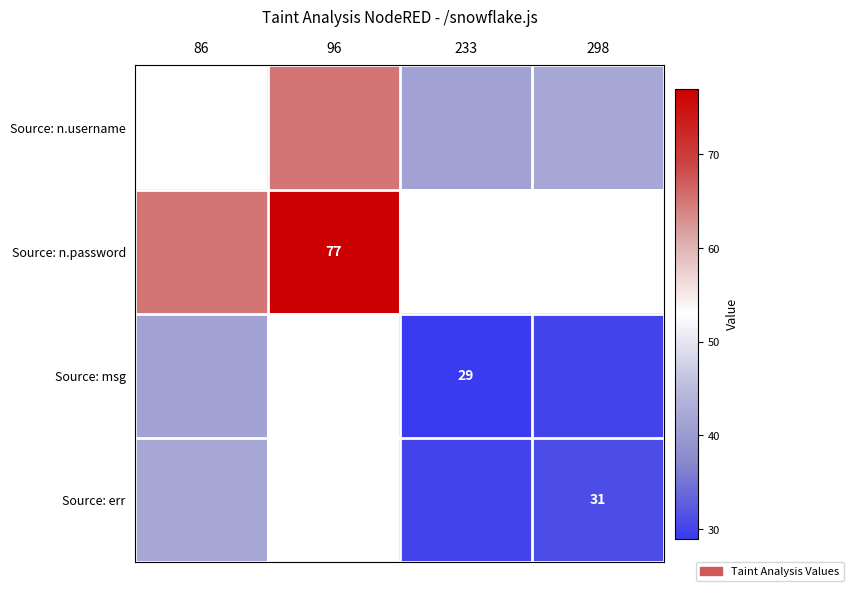

Rank the series at 86 from highest to lowest value.

Source: n.password, Source: n.username, Source: err, Source: msg